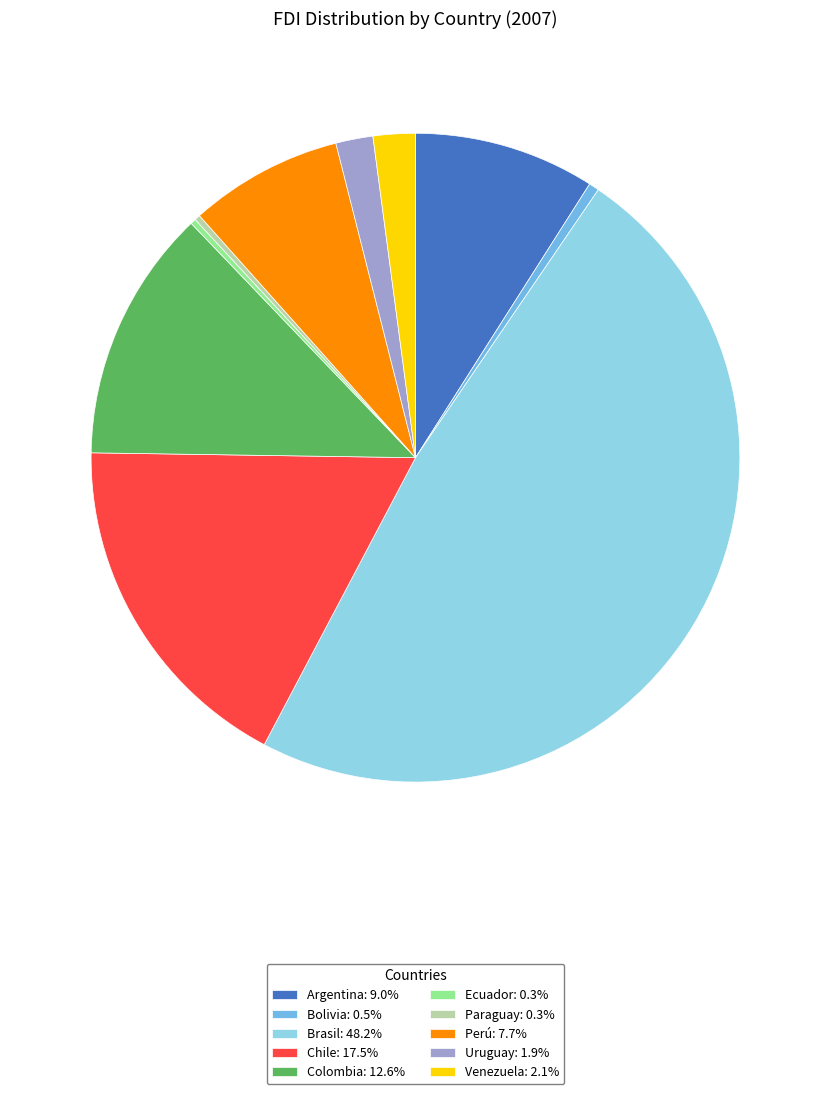

Does Bolivia: 0.5% represent more than half of the total?

No